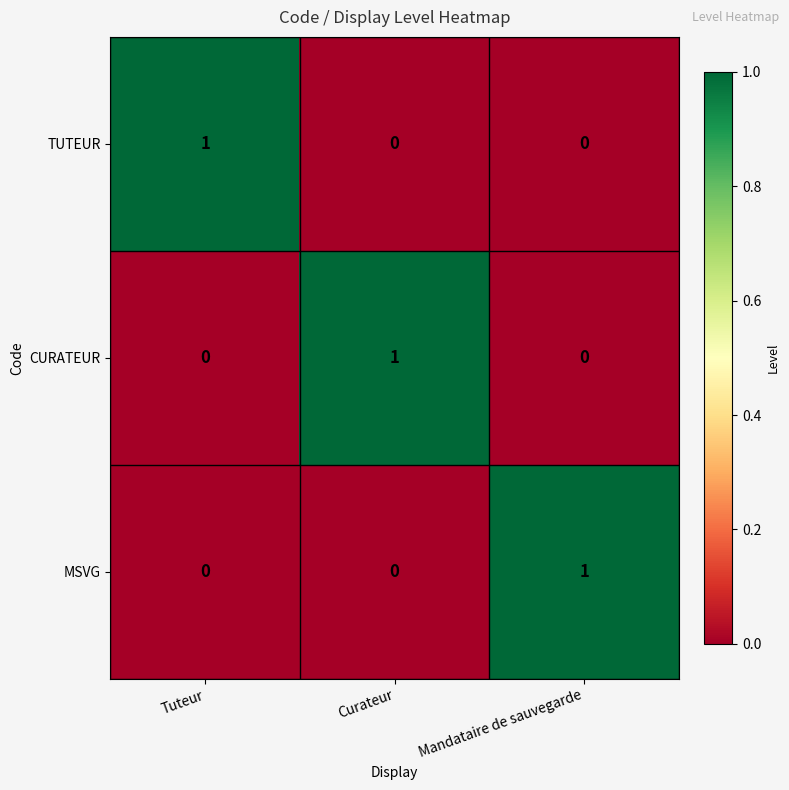

At how many categories does at least one series exceed 0?

3